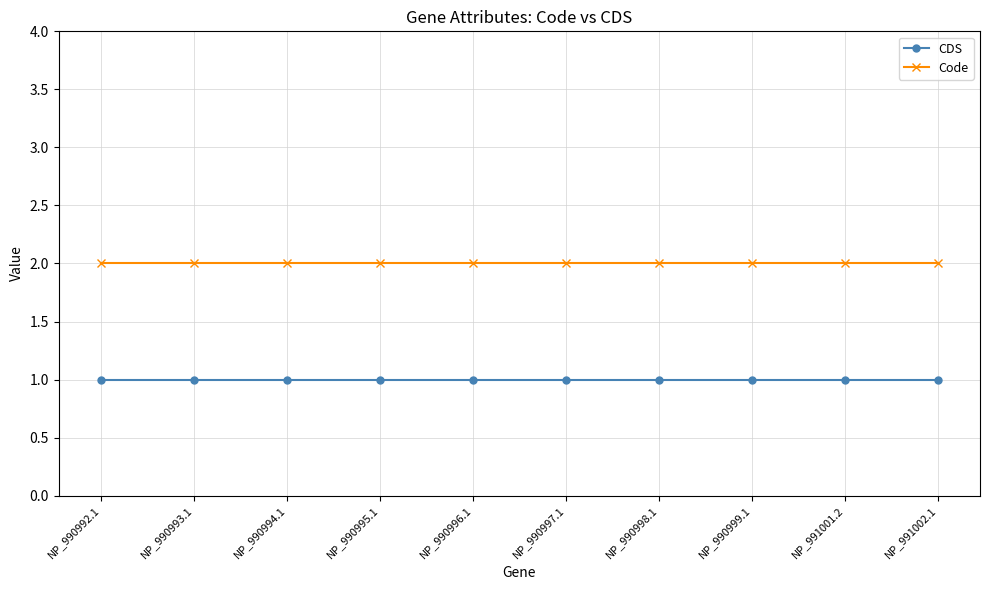

True or false: CDS and Code cross at least once.

False